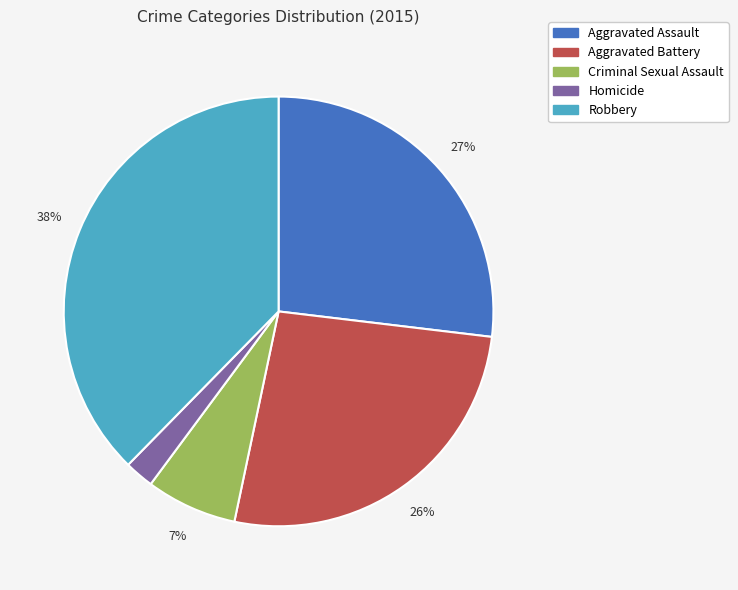

True or false: Criminal Sexual Assault accounts for 19% of the total.

False